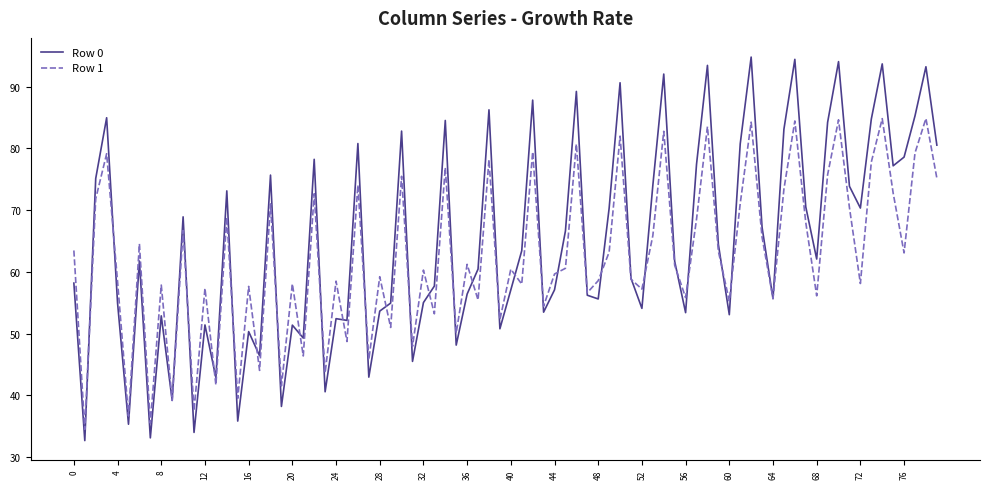

Which series has the largest range (max minus min)?

Row 0